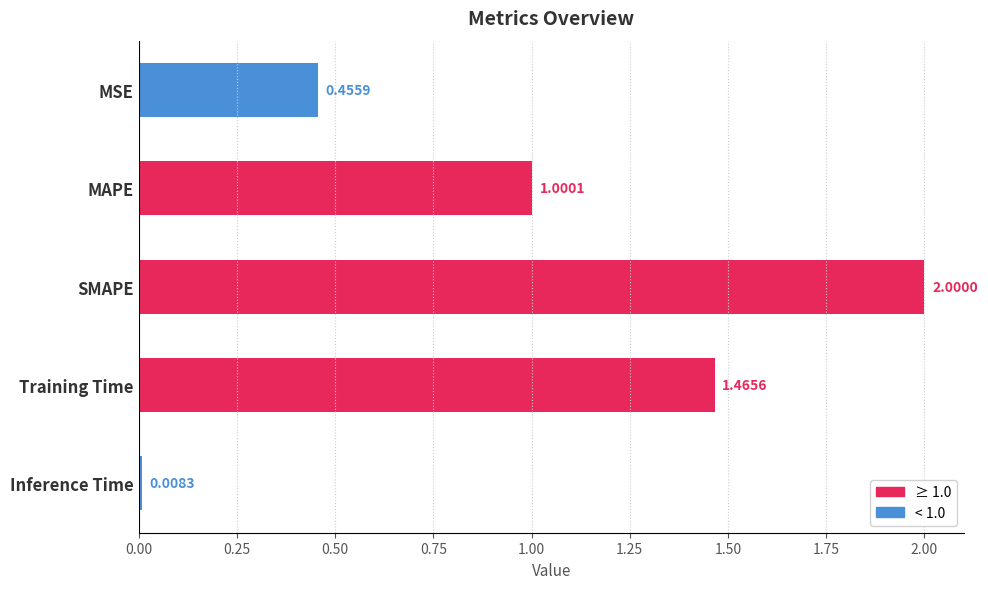

What is the difference between the maximum and minimum values?

2.0